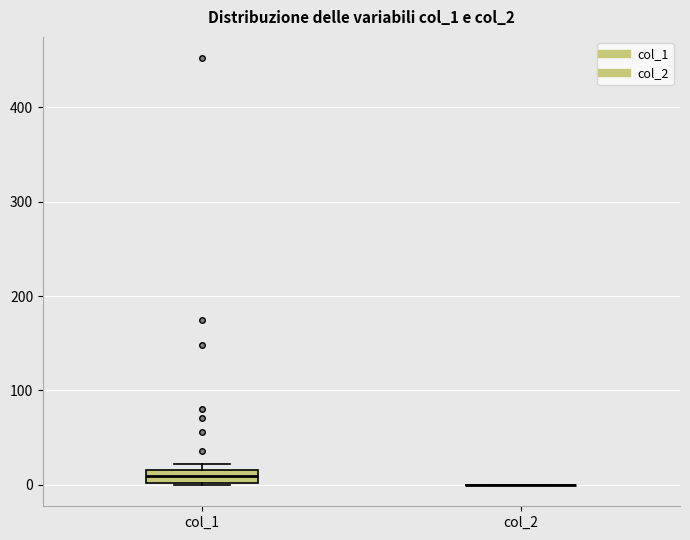

Where is the lower edge of the box for col_1 on the y-axis? The values are not printed on the chart, so give them approximately, as read against the axis.

0